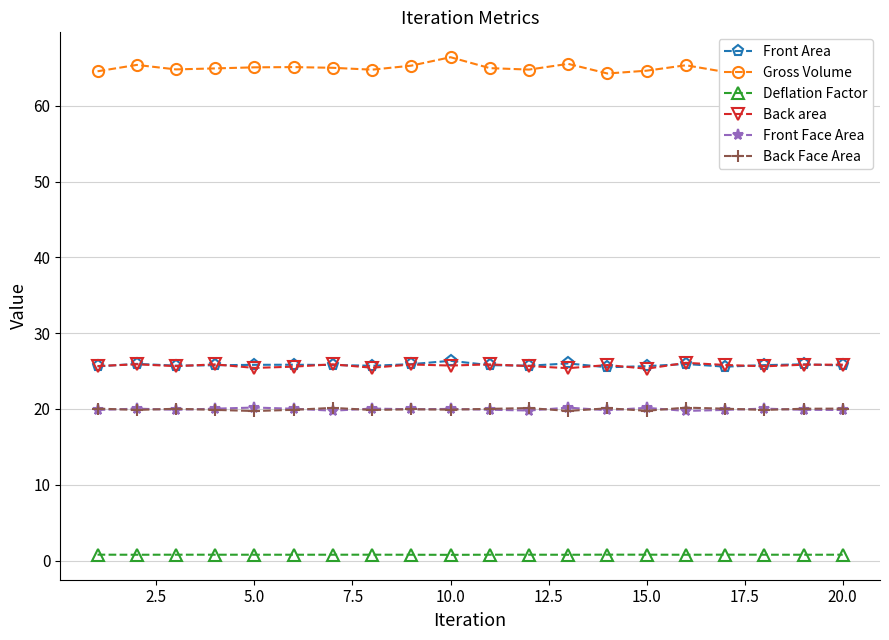

True or false: Back Face Area has more than 2 points higher than both neighbors.

True